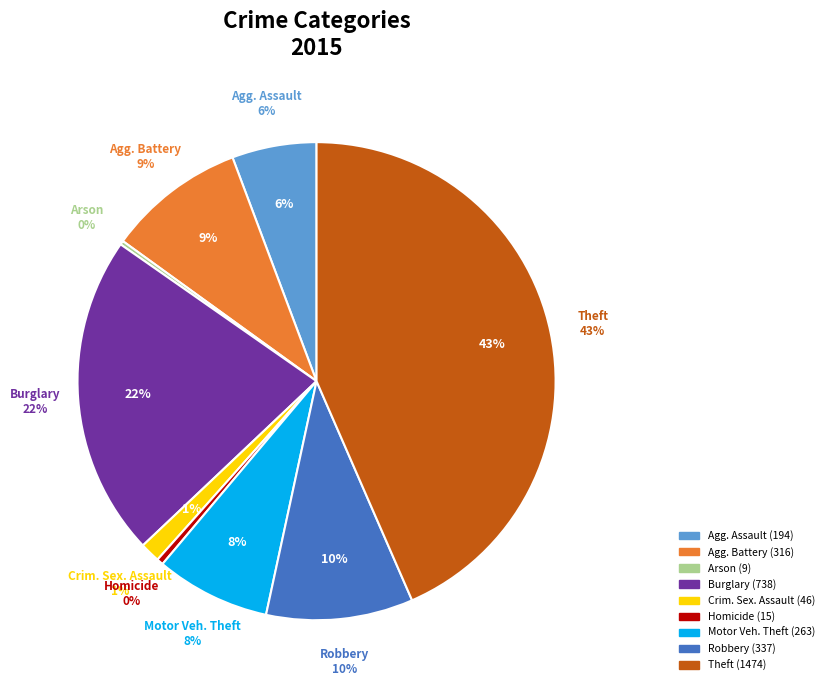

To the nearest percent, what is the combined percentage of Homicide and Arson?

1%